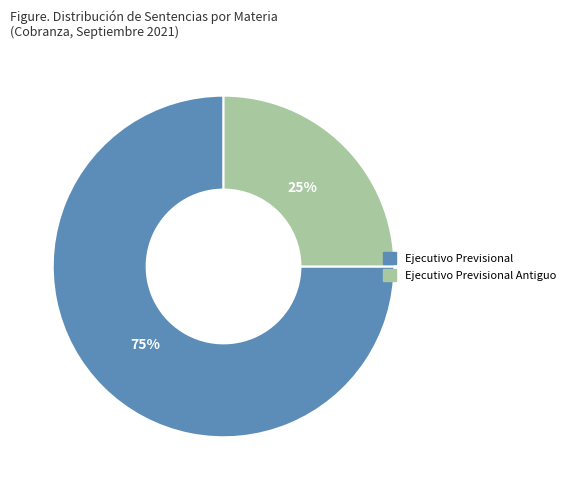

To the nearest percent, what portion does Ejecutivo Previsional represent?

75%